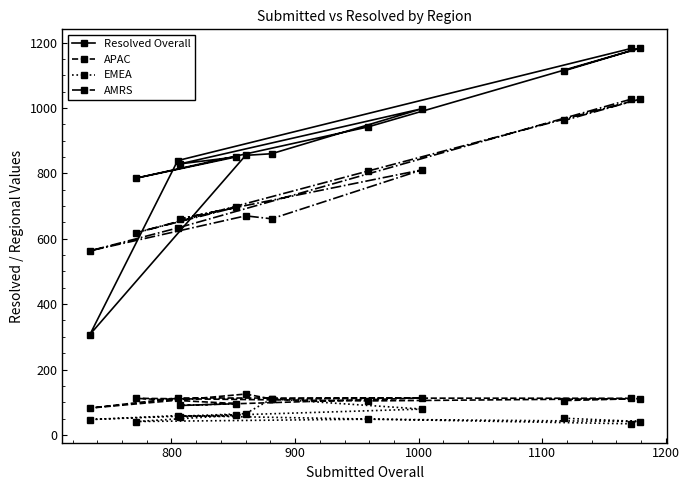

What is the lowest value of the AMRS series?

563